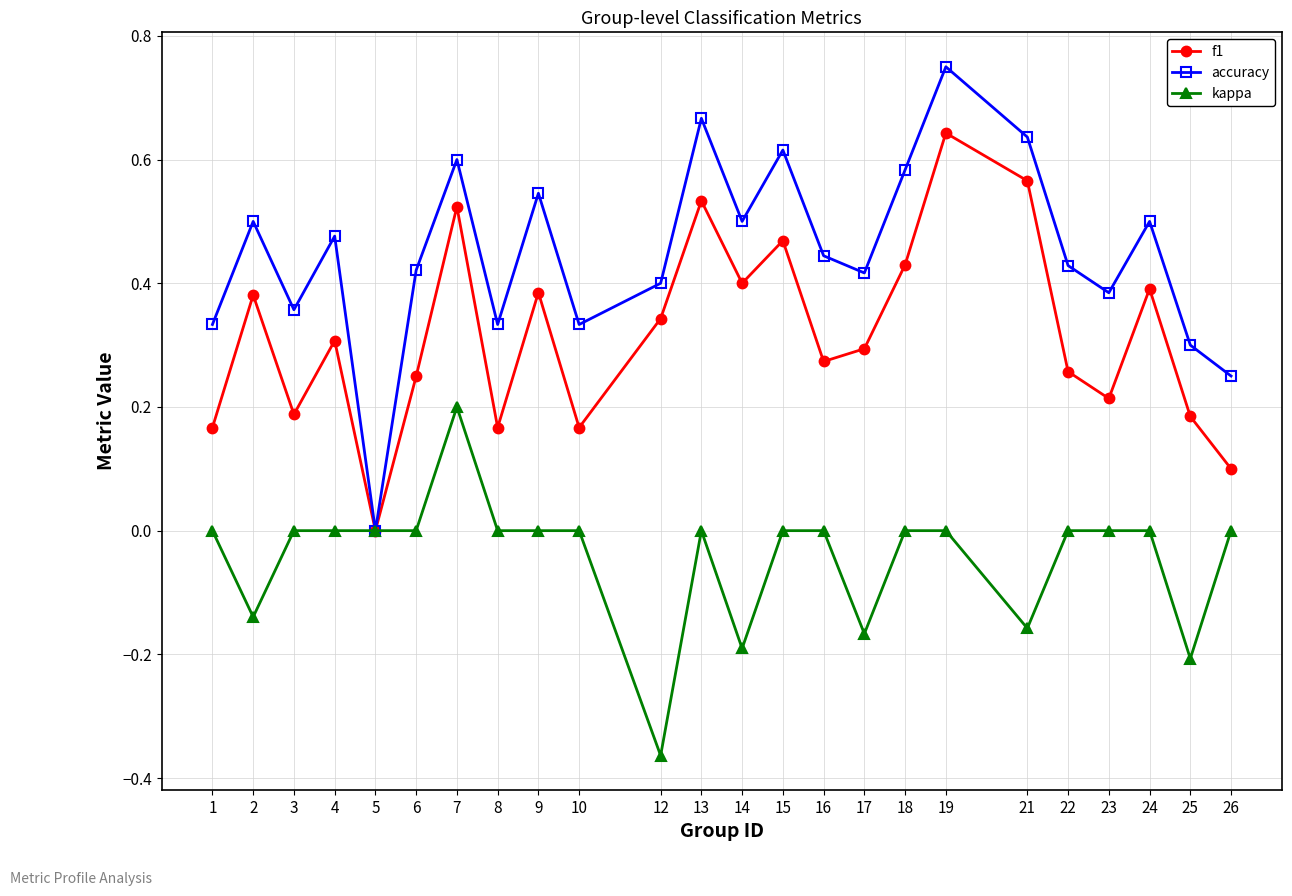

At 7, list the series in order from smallest to largest.

kappa, f1, accuracy